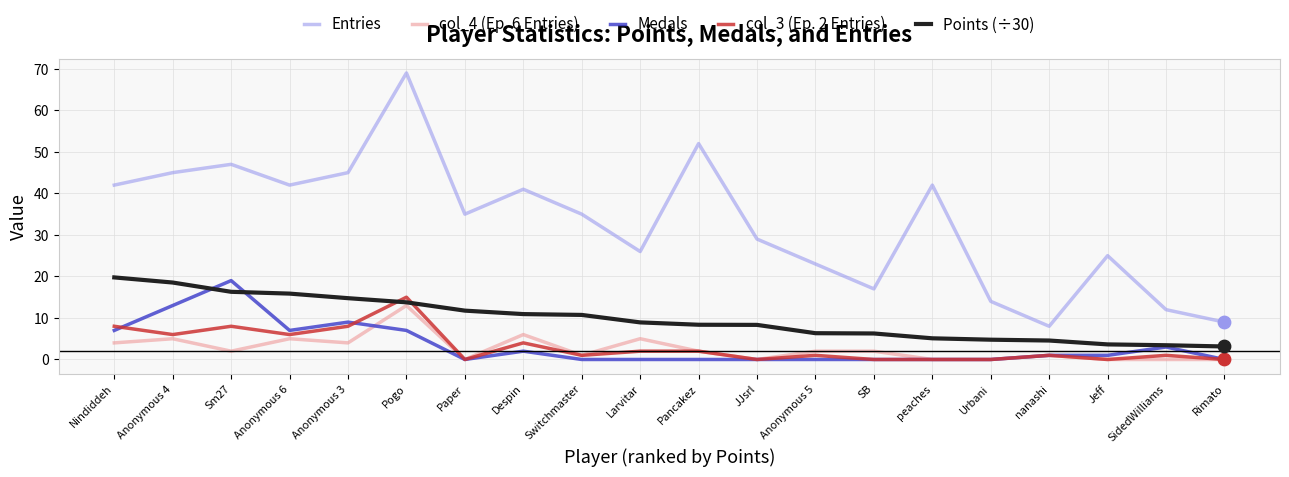

Is the value of Entries at Urbani greater than the value of col_4 (Ep. 6 Entries) at Switchmaster?

Yes